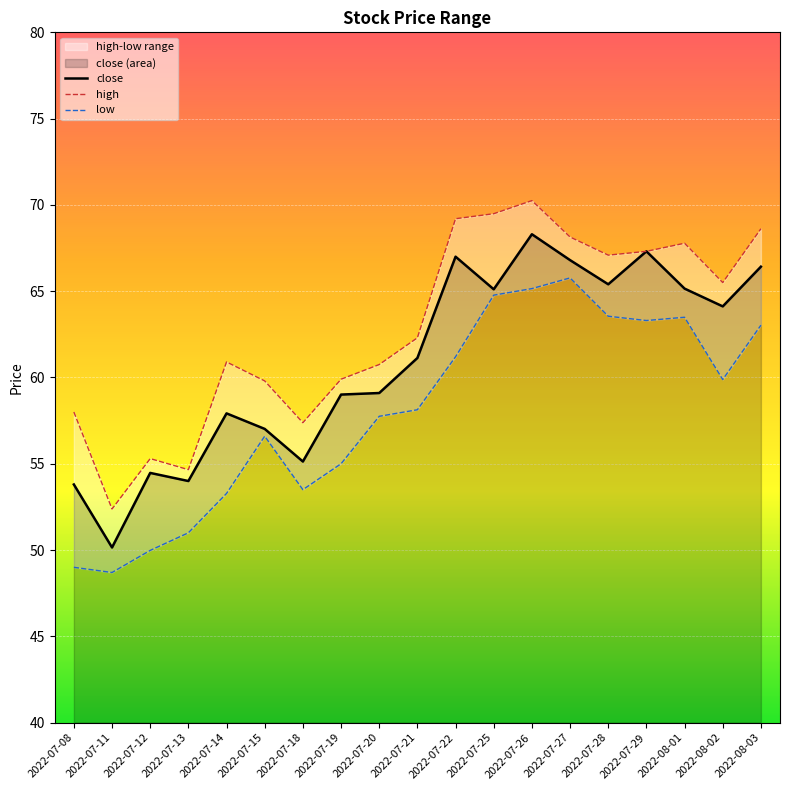

At which label is close closest to 59?

2022-07-19